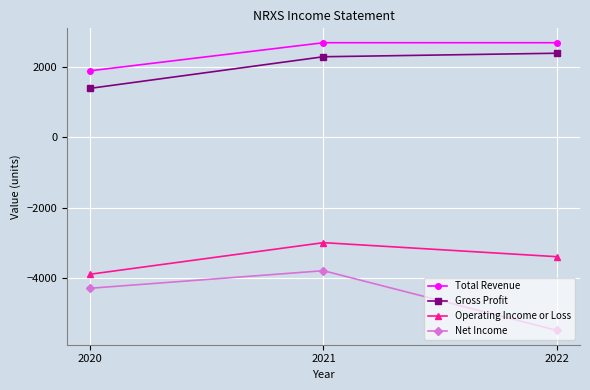

What is the spread (max minus min) of values at 2021?

6500